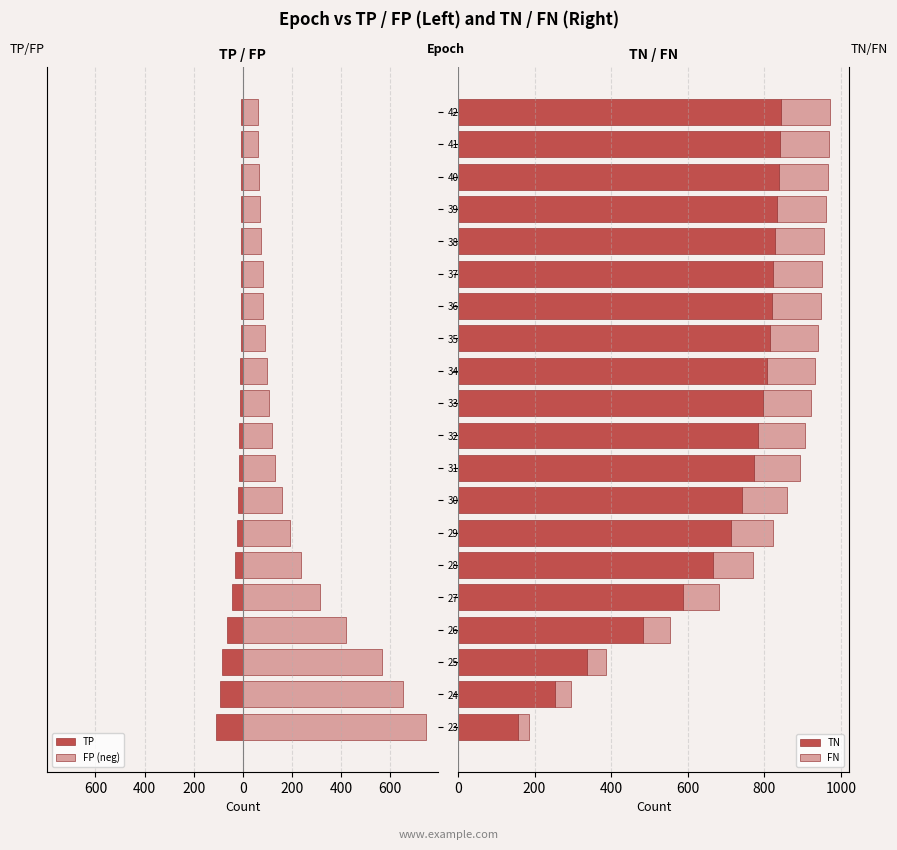

Which series has the largest total across all categories?

TN